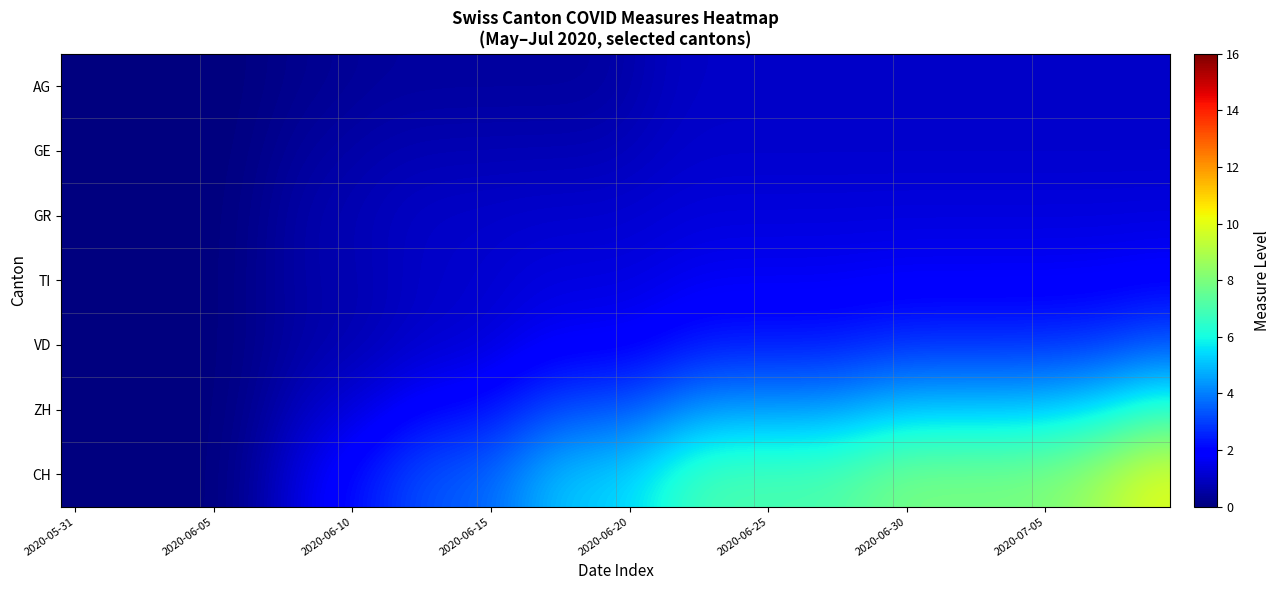

Which series has the widest spread of values?

CH